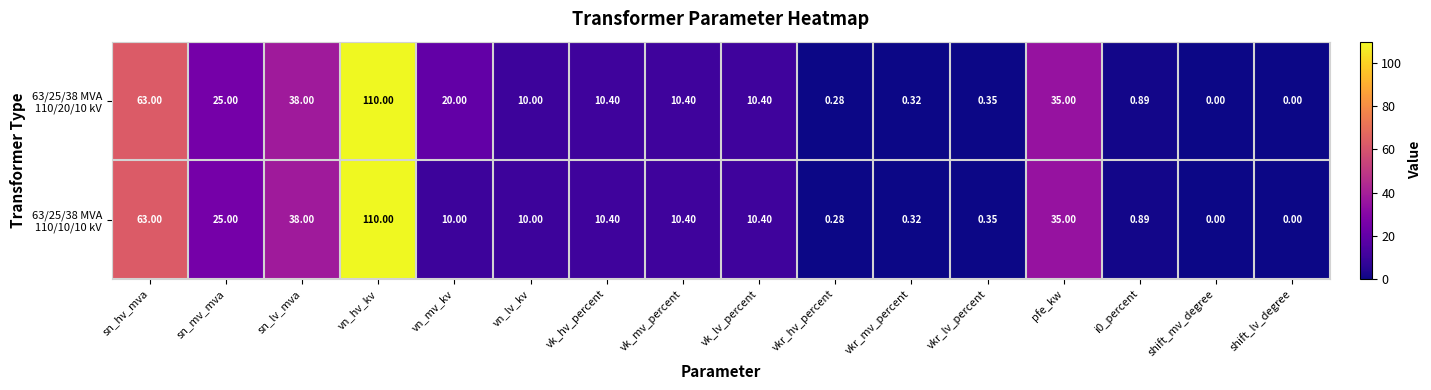

Which label corresponds to the largest value in the chart?

vn_hv_kv